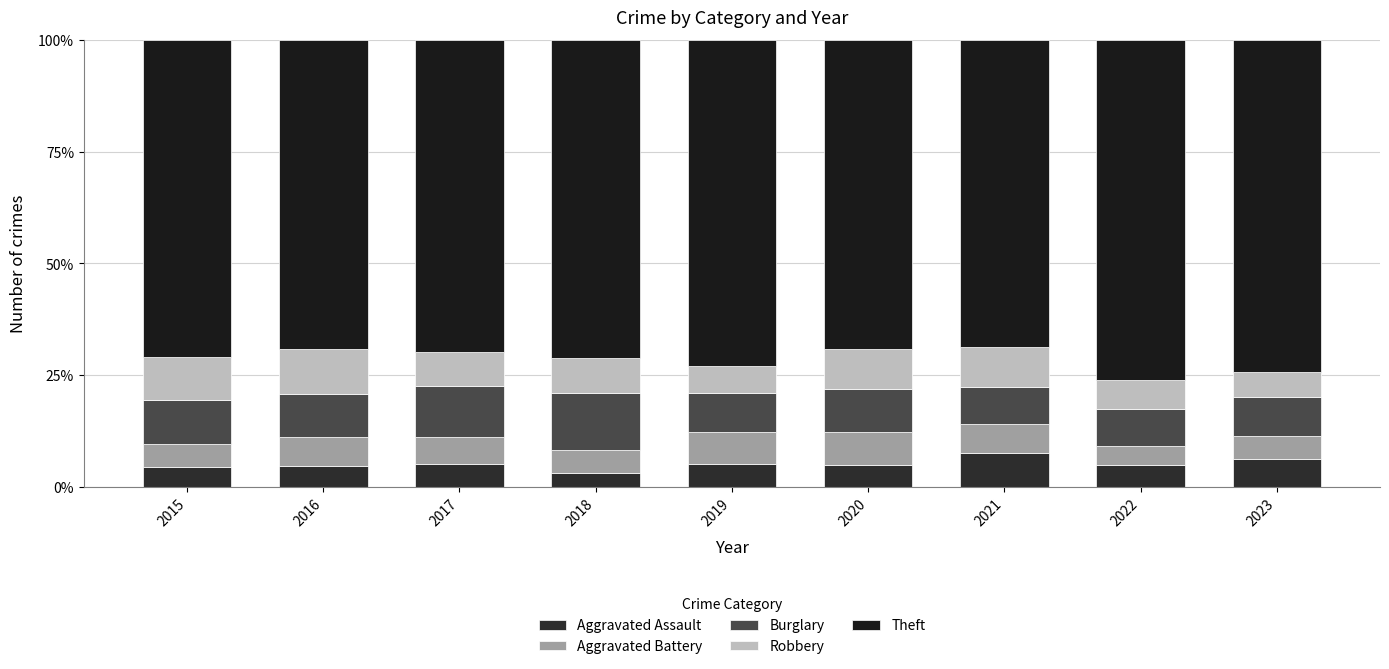

Does the chart contain stacked bars?

Yes